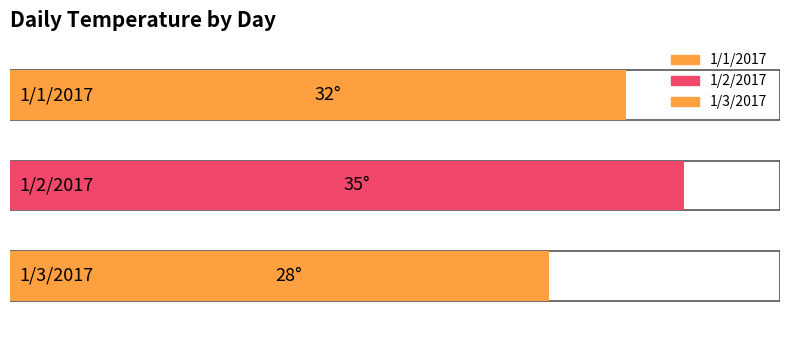

What is the average value?

32